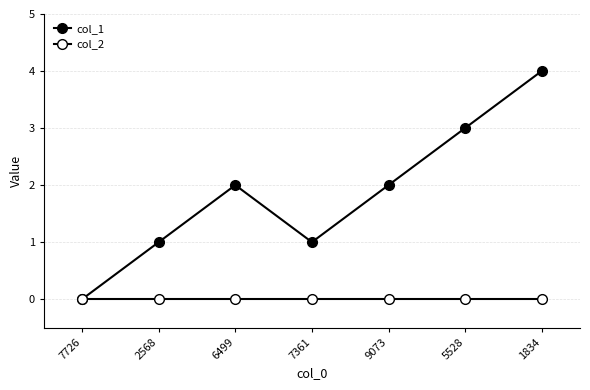

Reading left to right, what are all the values shown in this chart?

col_1: 7726=0	2568=1	6499=2	7361=1	9073=2	5528=3	1834=4
col_2: 7726=0	2568=0	6499=0	7361=0	9073=0	5528=0	1834=0